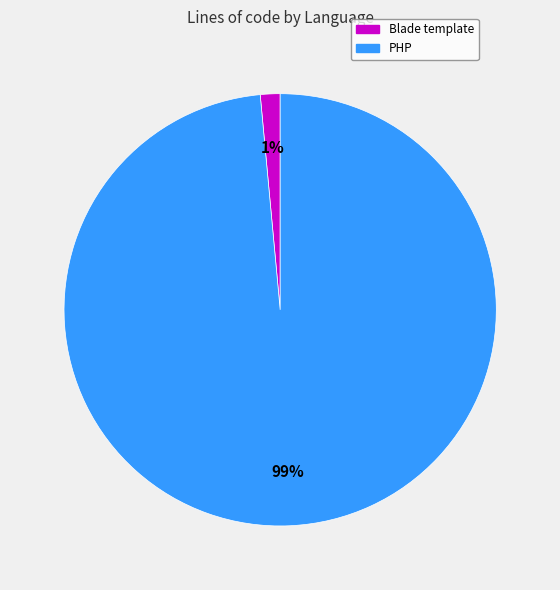

To the nearest percent, what is the average slice percentage?

50%